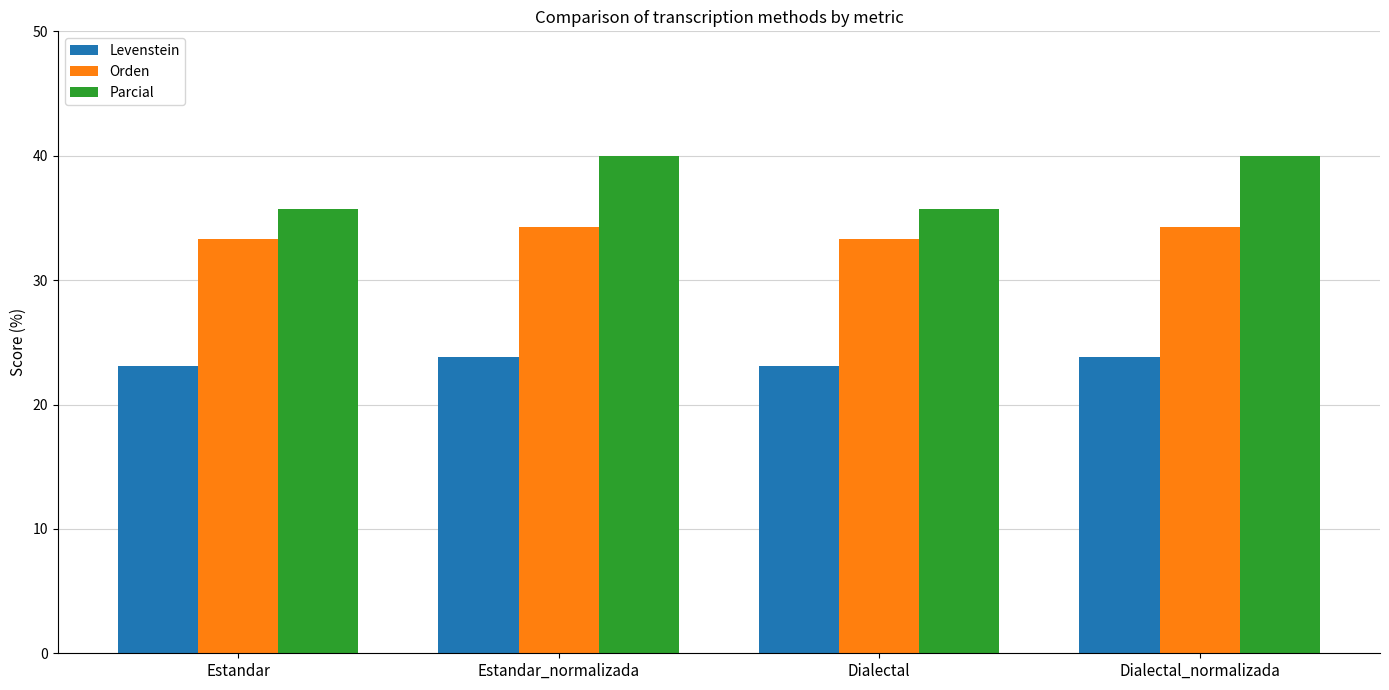

Is the value of Levenstein at Estandar greater than the value of Parcial at Dialectal_normalizada?

No